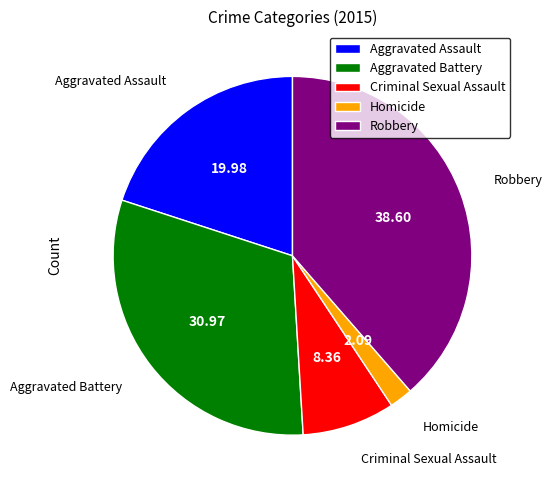

Is there a majority slice in this chart?

No